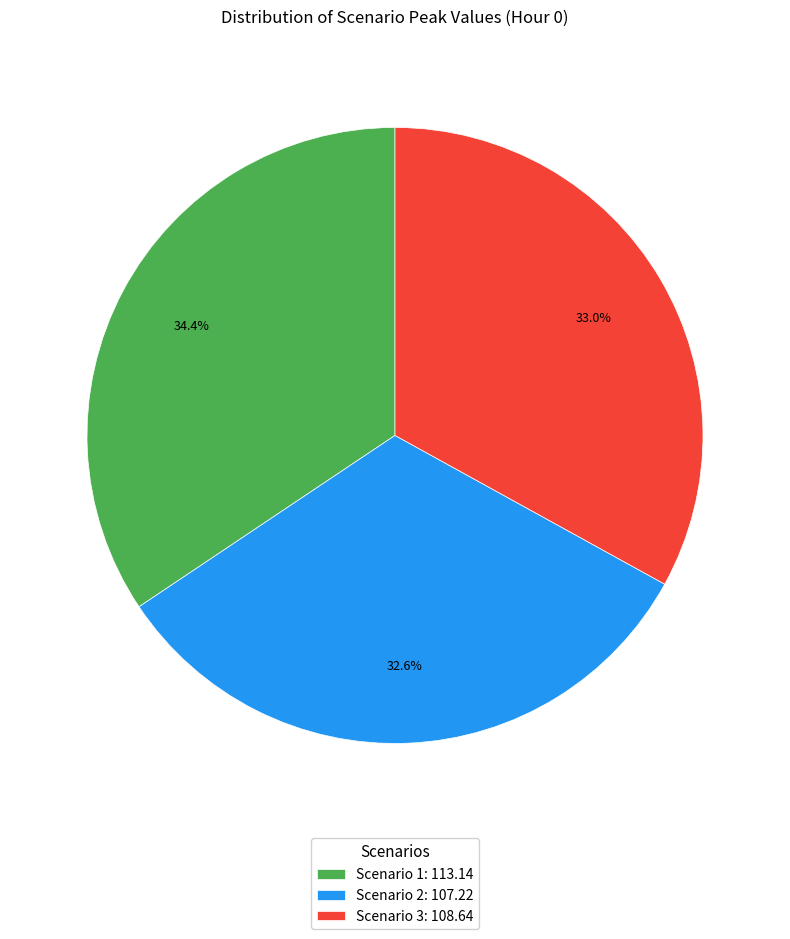

Which slice is the largest?

Scenario 1